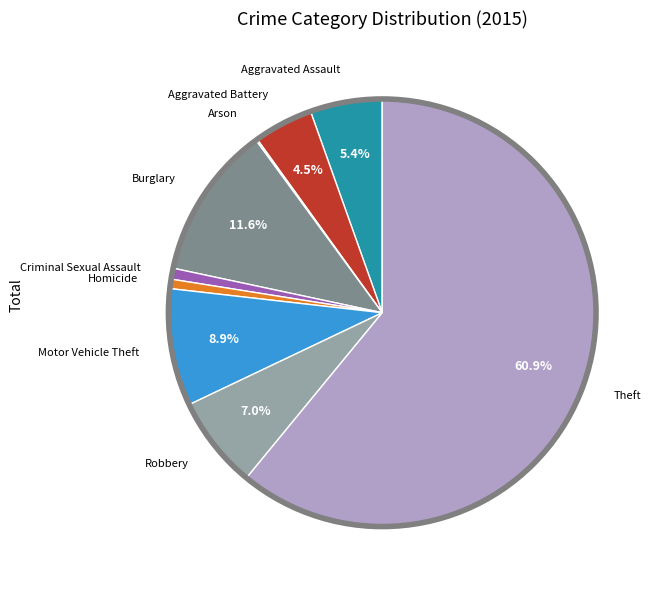

Is there a majority slice in this chart?

Yes